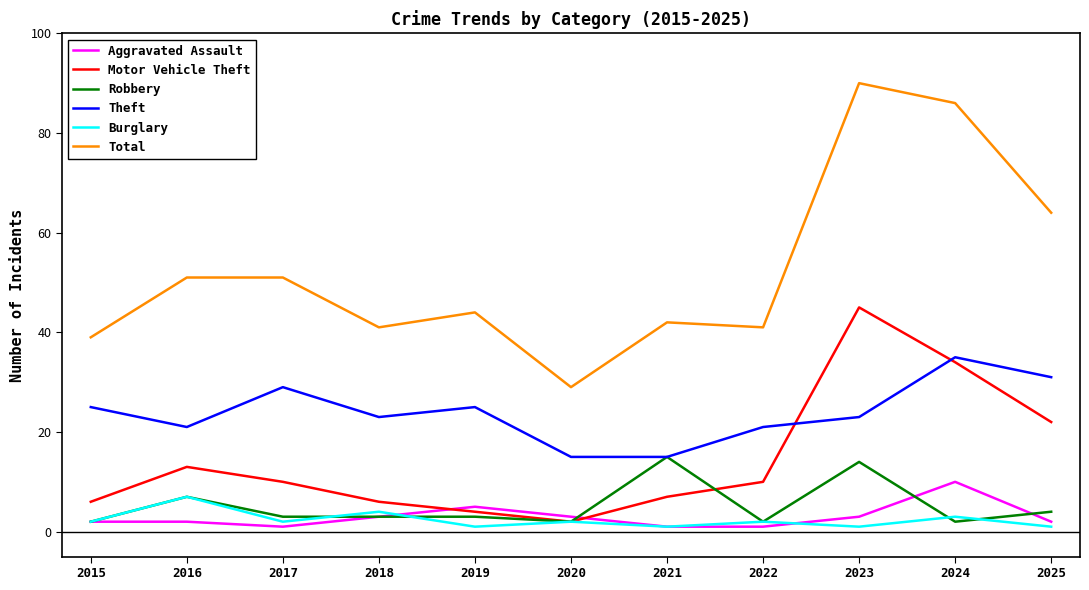

Which series ends up on top after the final intersection of Motor Vehicle Theft and Aggravated Assault?

Motor Vehicle Theft